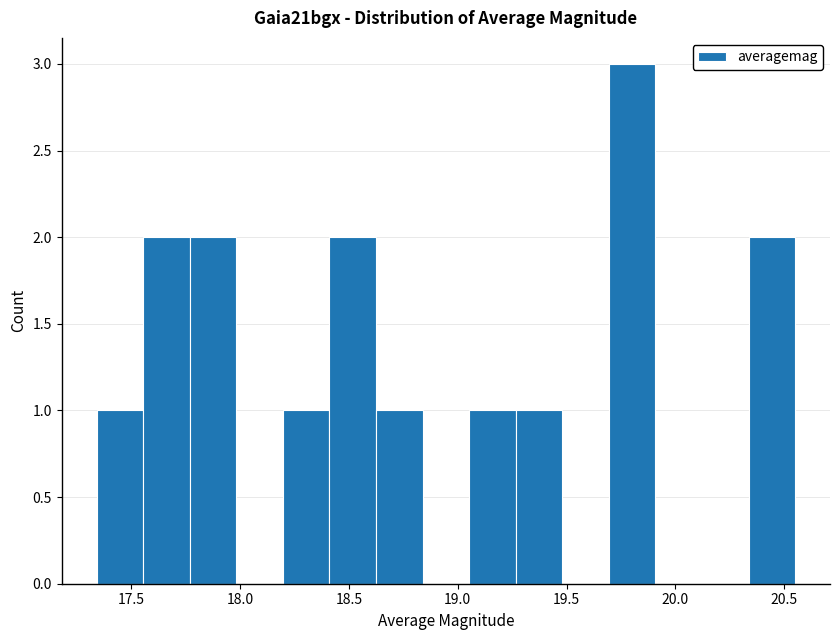

How tall is the bar that spans 17.55 to 17.75 on the x-axis? Neither the bar edges nor the heights are printed on the chart, so give them approximately, as read against the axes.

2